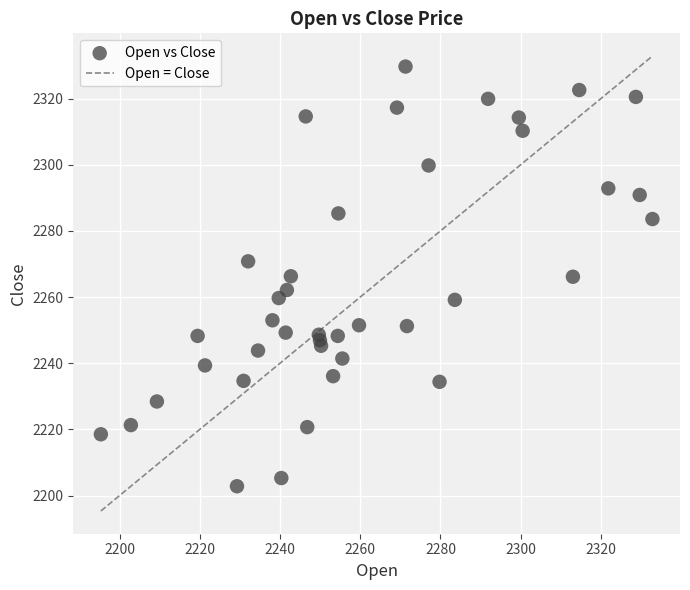

What is the range of Y values (max minus min)?

126.8